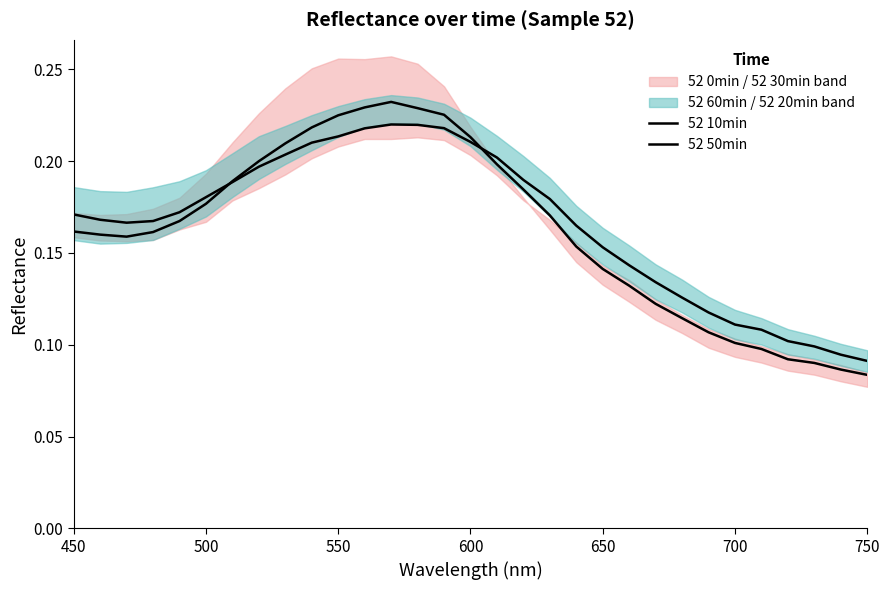

True or false: 52 10min and 52 50min intersect in this chart.

True